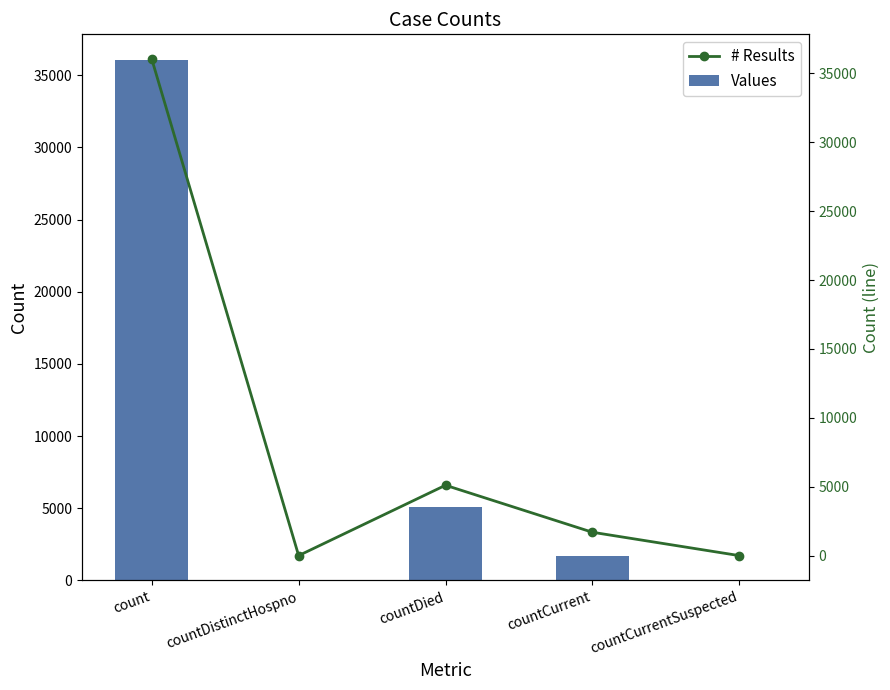

Rank the series by their maximum value, from lowest to highest.

Values, # Results